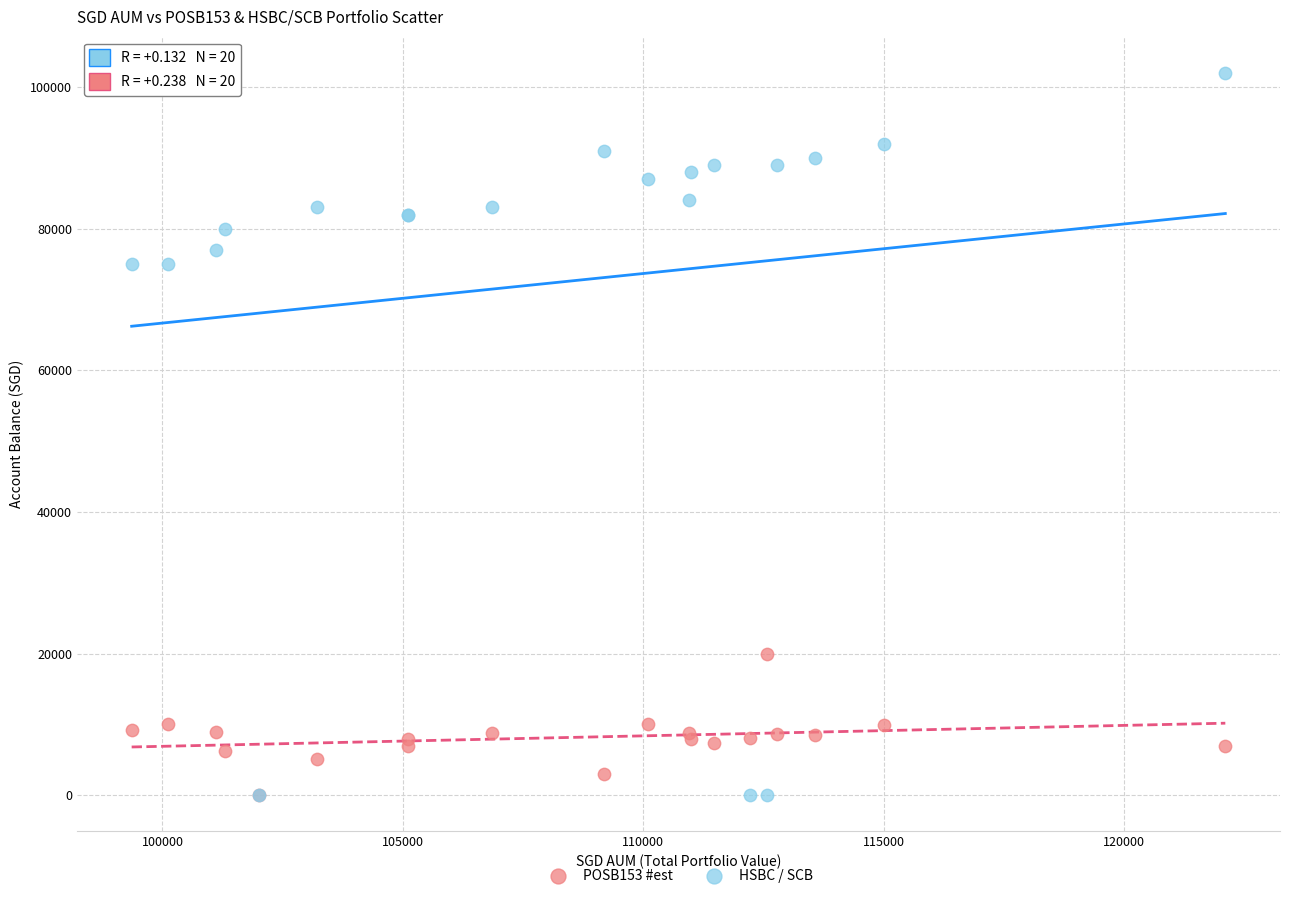

What are all the series names shown in the legend?

POSB153 #est, HSBC / SCB